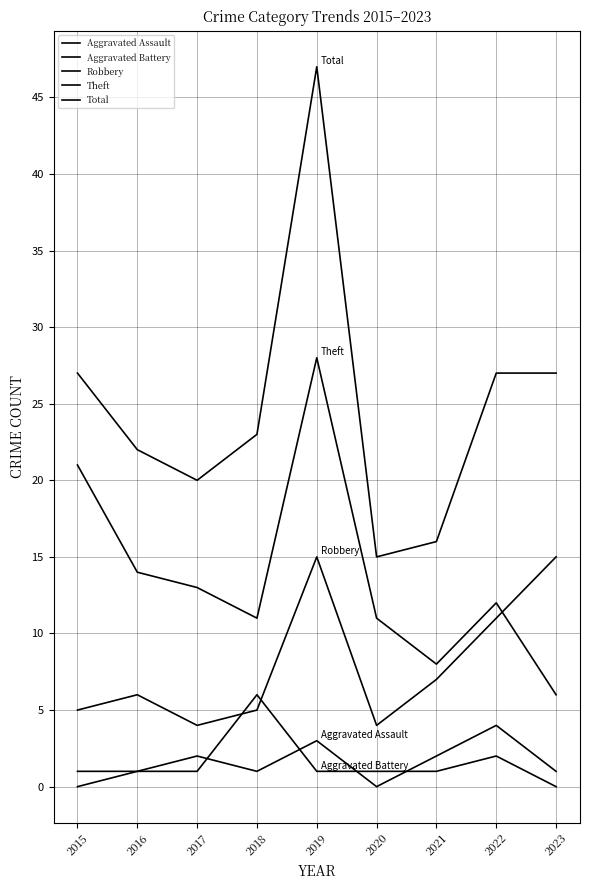

What is the total value across all series at 2022?

56